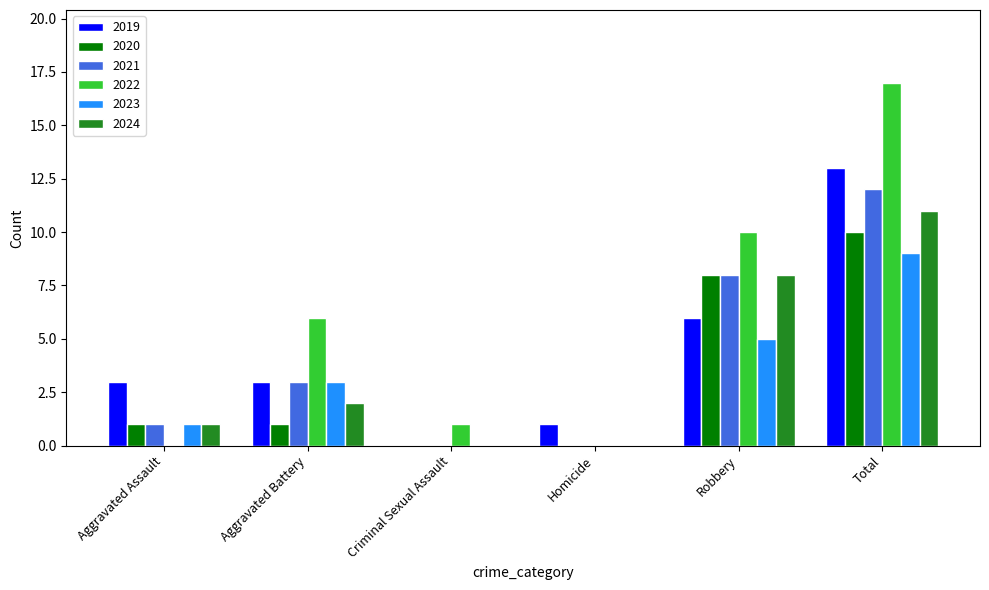

Is it true that 2023 equals 5 at Aggravated Battery?

False